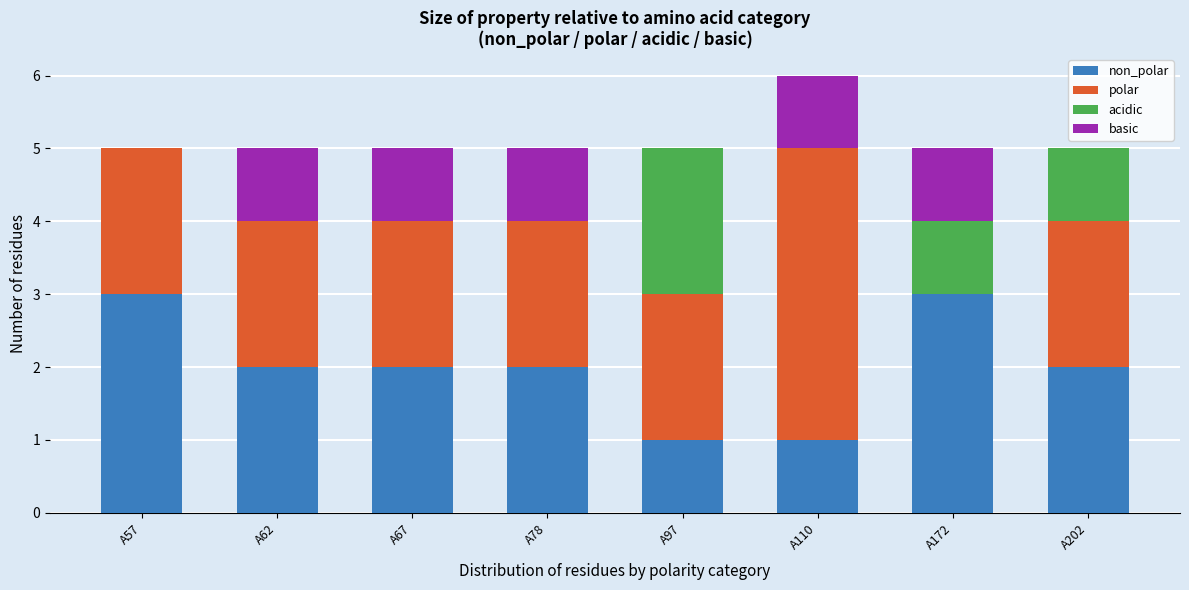

At which category is the sum across all series the highest?

A110